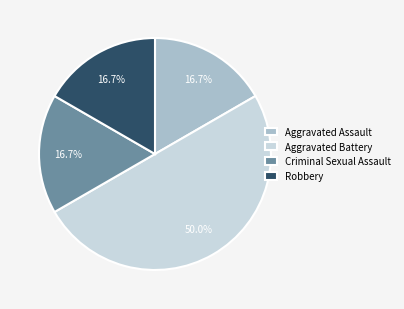

The Criminal Sexual Assault slice represents 27% of the pie. True or false?

False